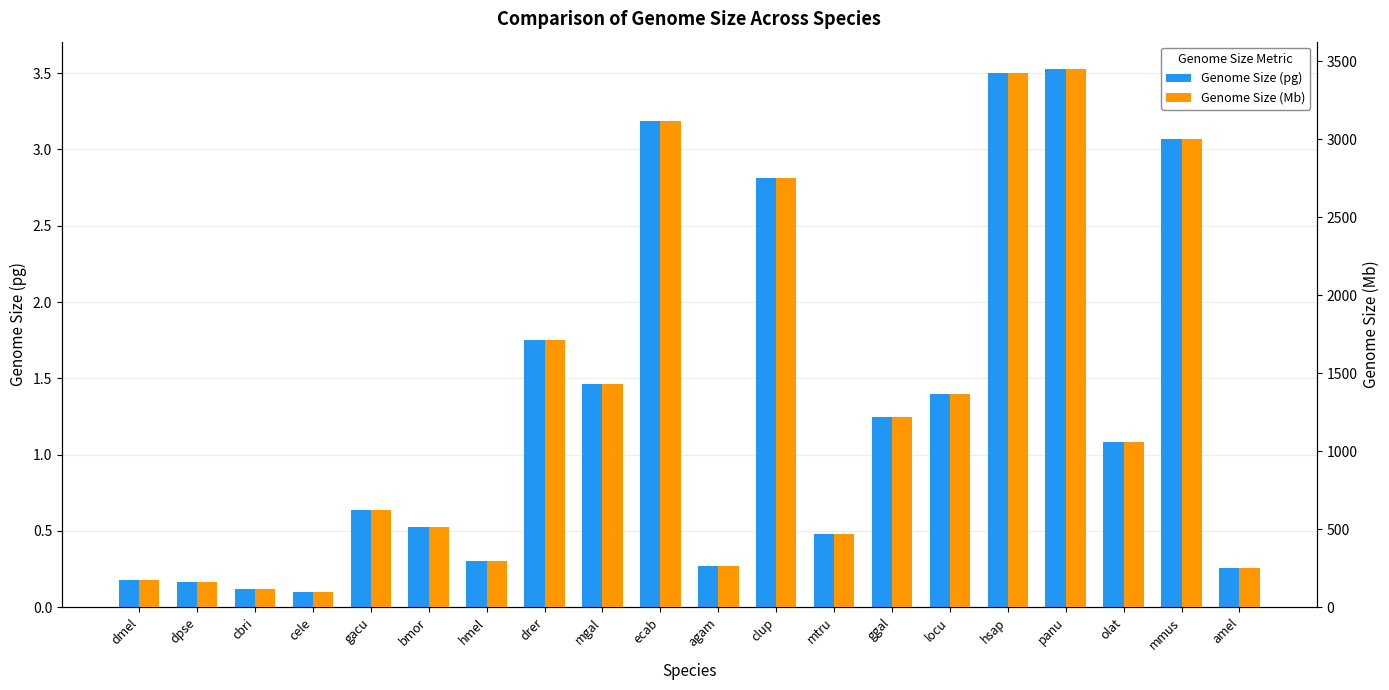

Which category has the lowest value in the Genome Size (Mb) series?

cele